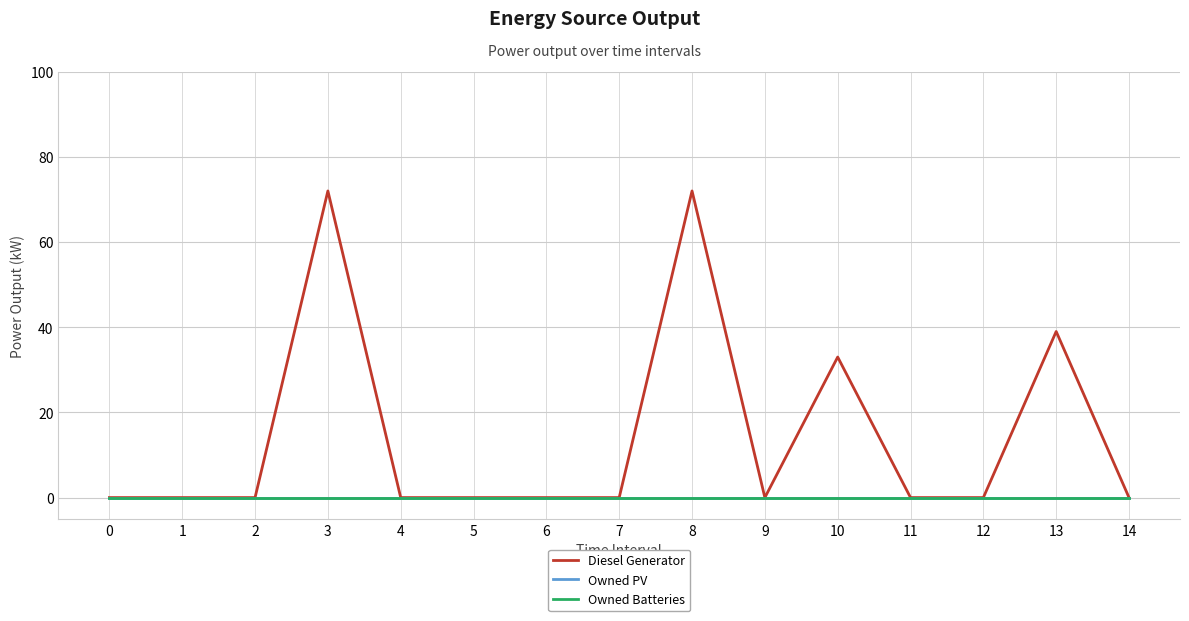

How many lines are shown in the chart?

3